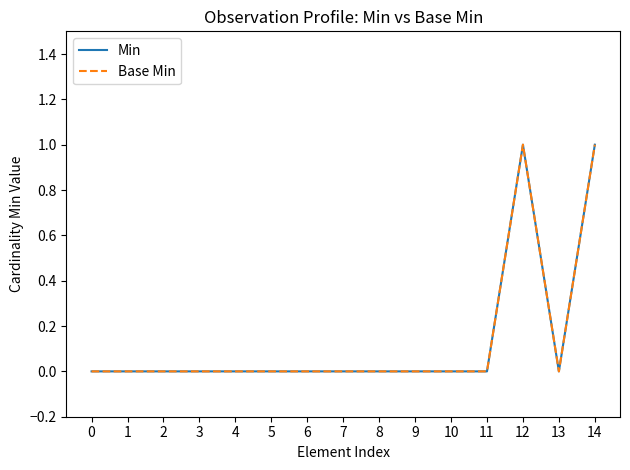

Reading left to right, transcribe all the data shown in this chart.

Min: 0	0	0	0	0	0	0	0	0	0	0	0	1	0	1
Base Min: 0	0	0	0	0	0	0	0	0	0	0	0	1	0	1